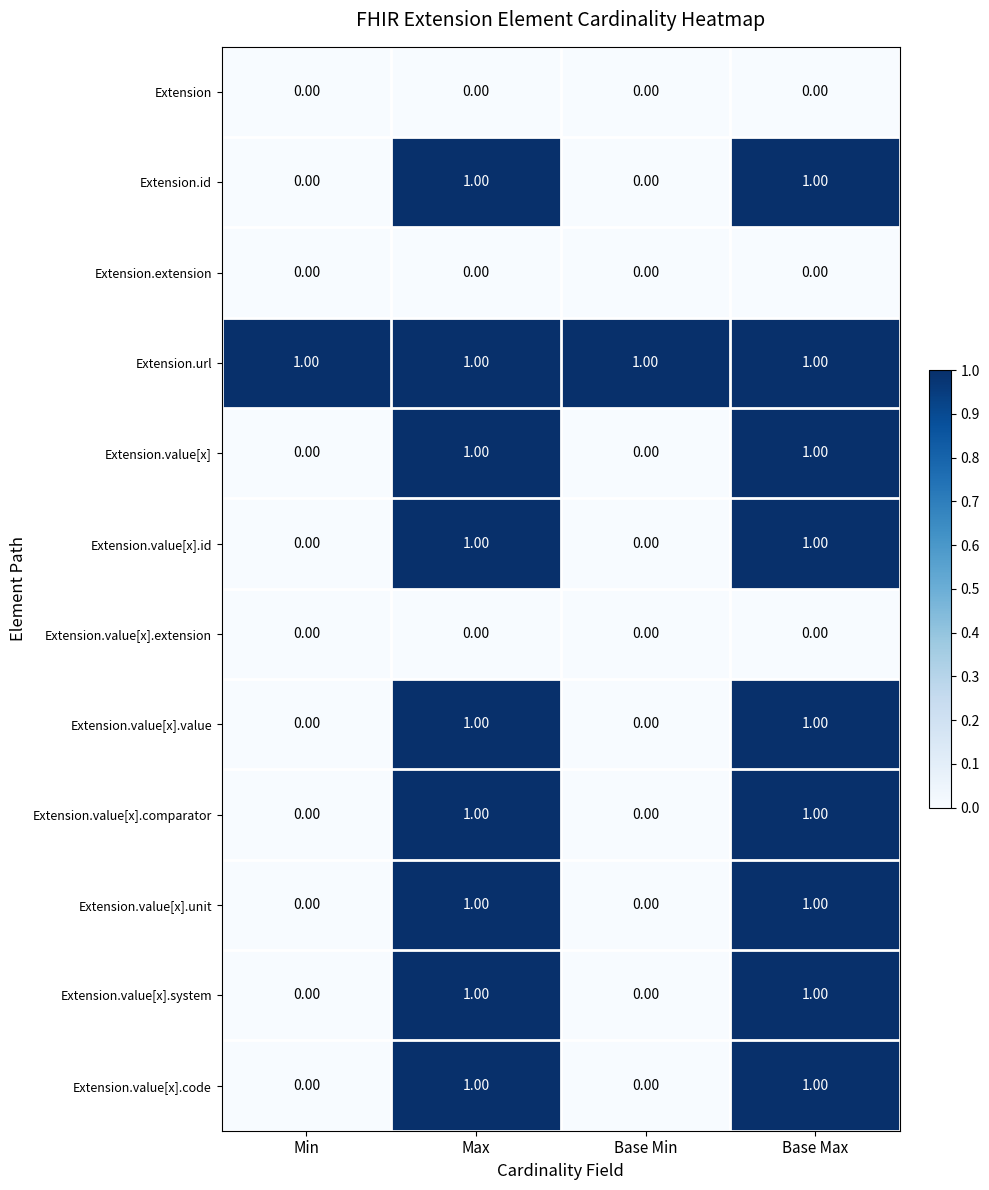

Is the value of Extension.value[x].unit at Base Max greater than the value of Extension.extension at Min?

Yes